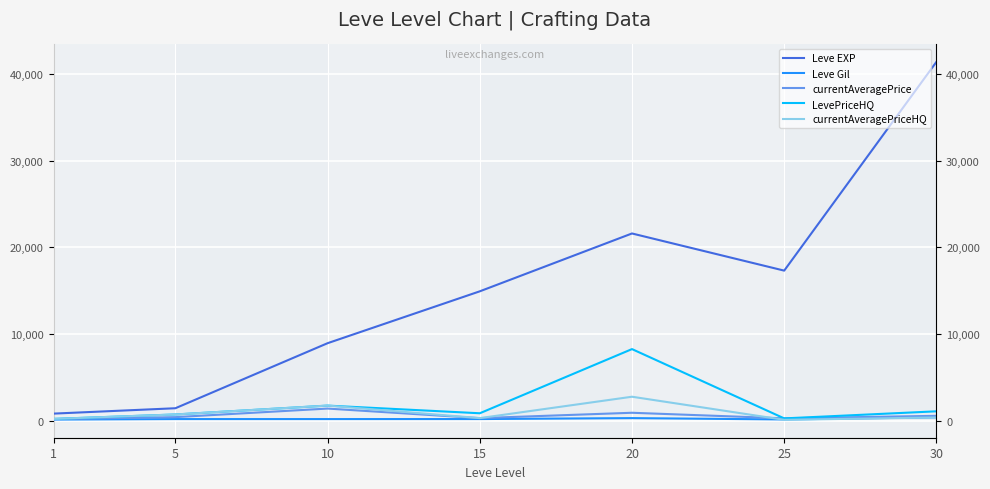

True or false: currentAveragePrice has more than 2 interior local peaks.

False